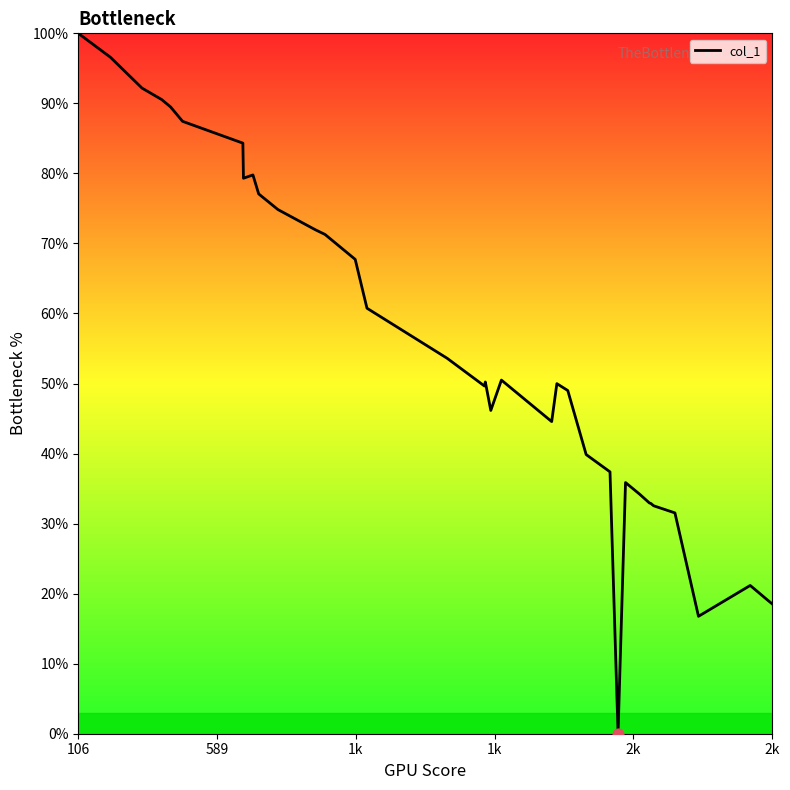

What is the difference between the maximum and minimum values?

100.0